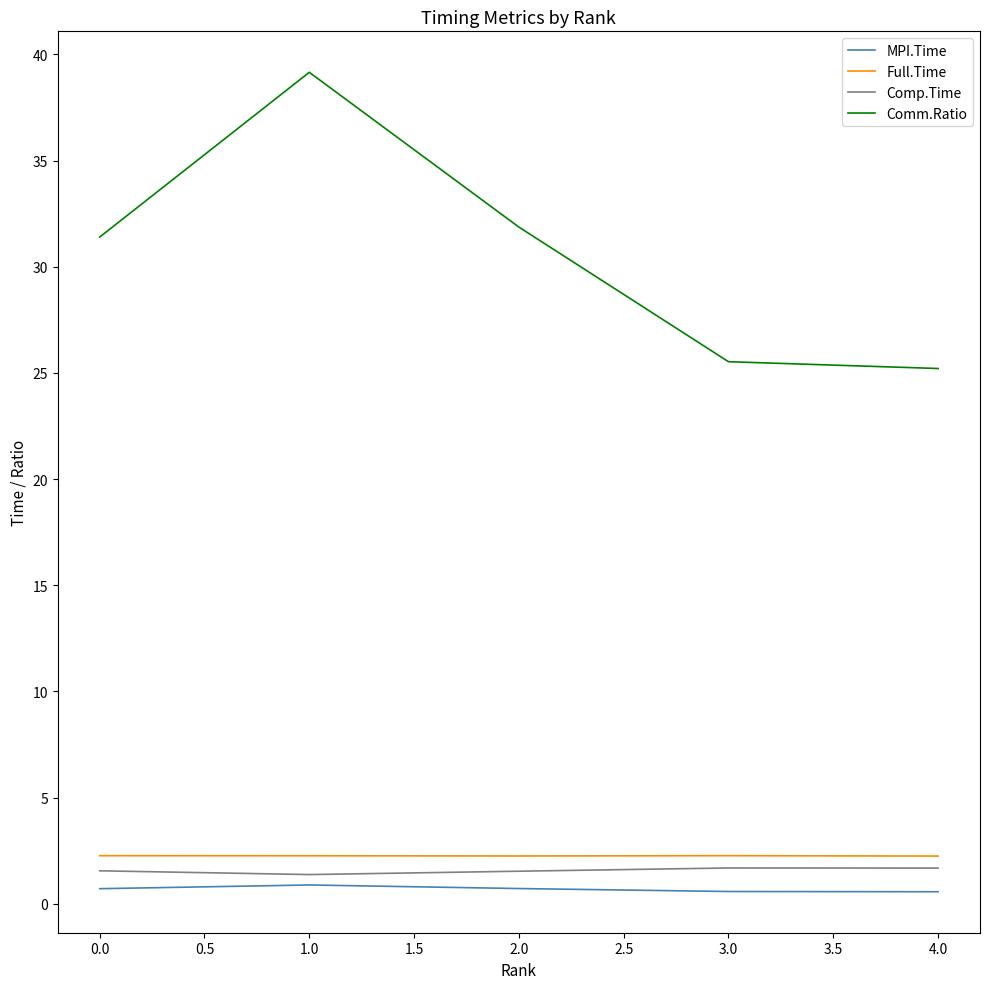

Which series has the largest total across all categories?

Comm.Ratio